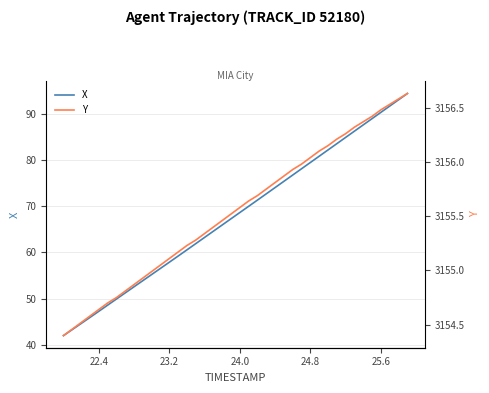

What is the minimum value for X?

42.0